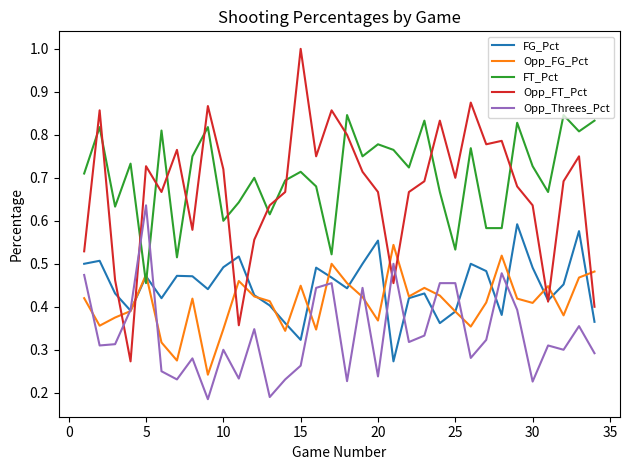

True or false: FT_Pct and Opp_Threes_Pct cross at least once.

True